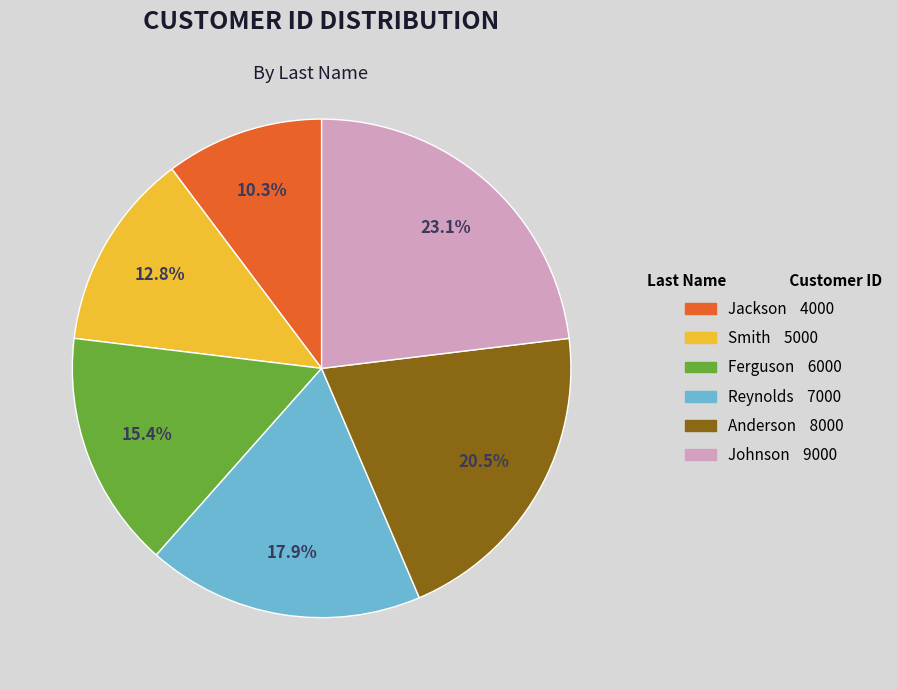

The Smith slice represents 18% of the pie. True or false?

False